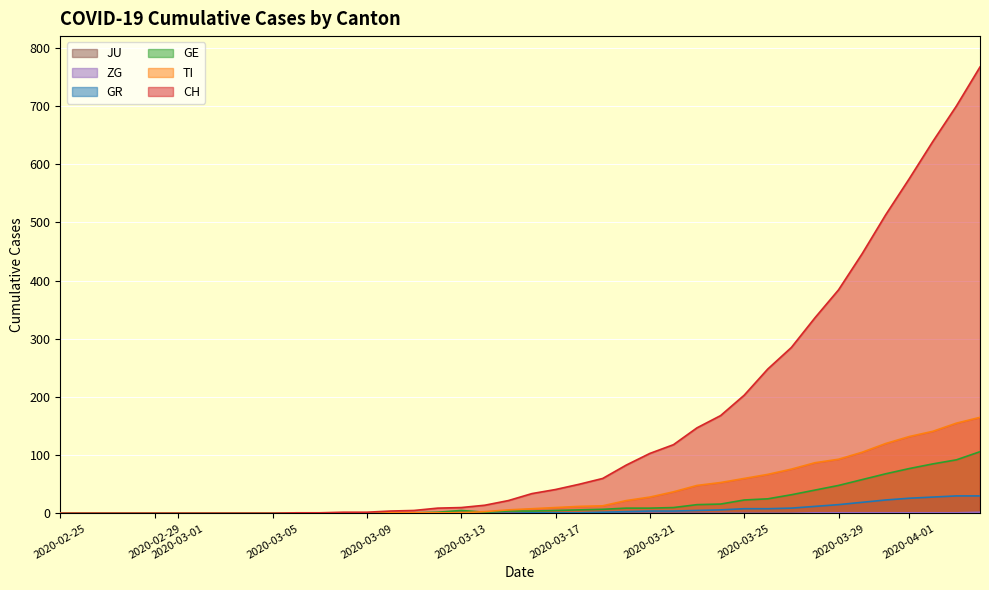

True or false: GE has a value of 9 at 2020-03-21.

True